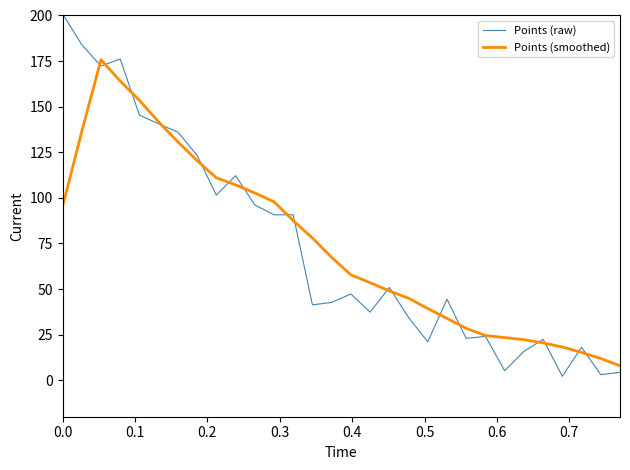

Which series has the widest spread of values?

Points (raw)